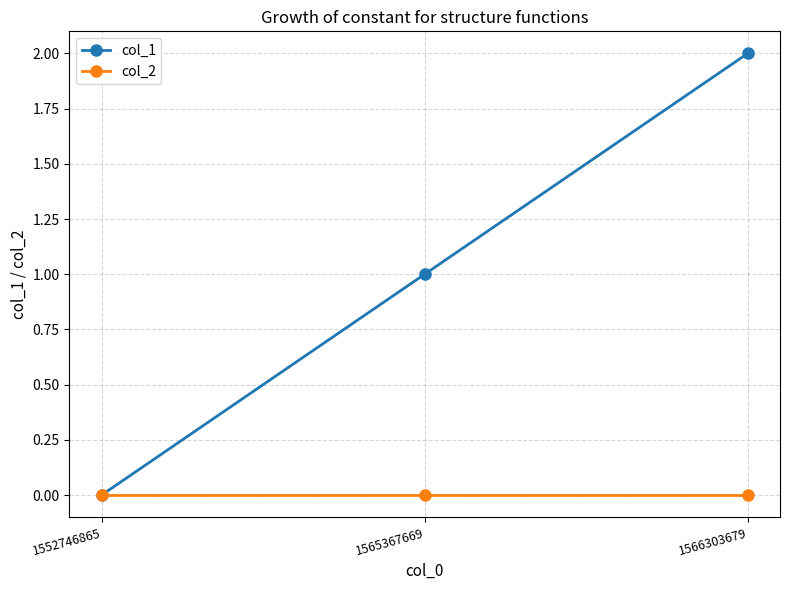

How many series are shown in this chart?

2